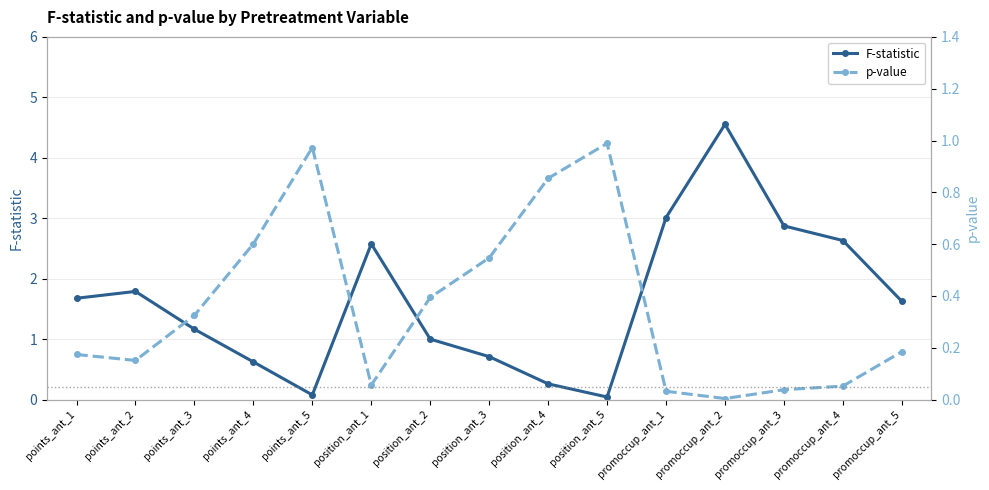

At which category is the sum across all series the highest?

promoccup_ant_2